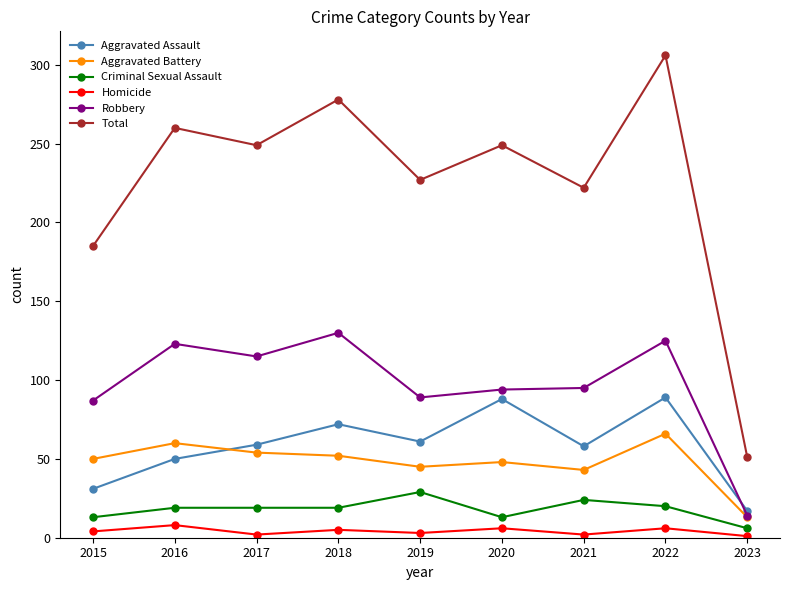

Which category has the lowest value in the Total series?

2023